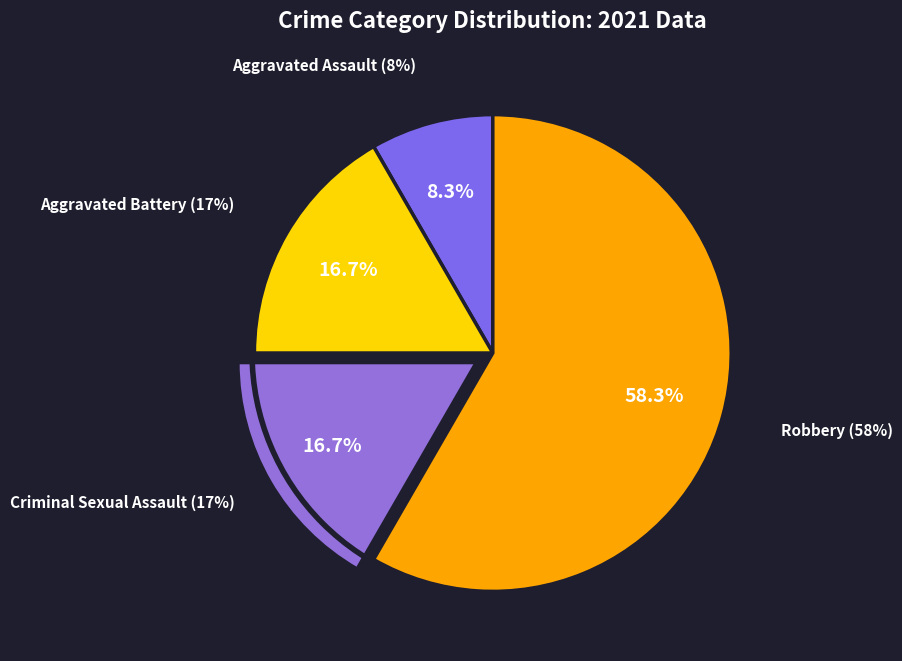

Rank the categories by value from lowest to highest.

Aggravated Assault, Aggravated Battery, Criminal Sexual Assault, Robbery